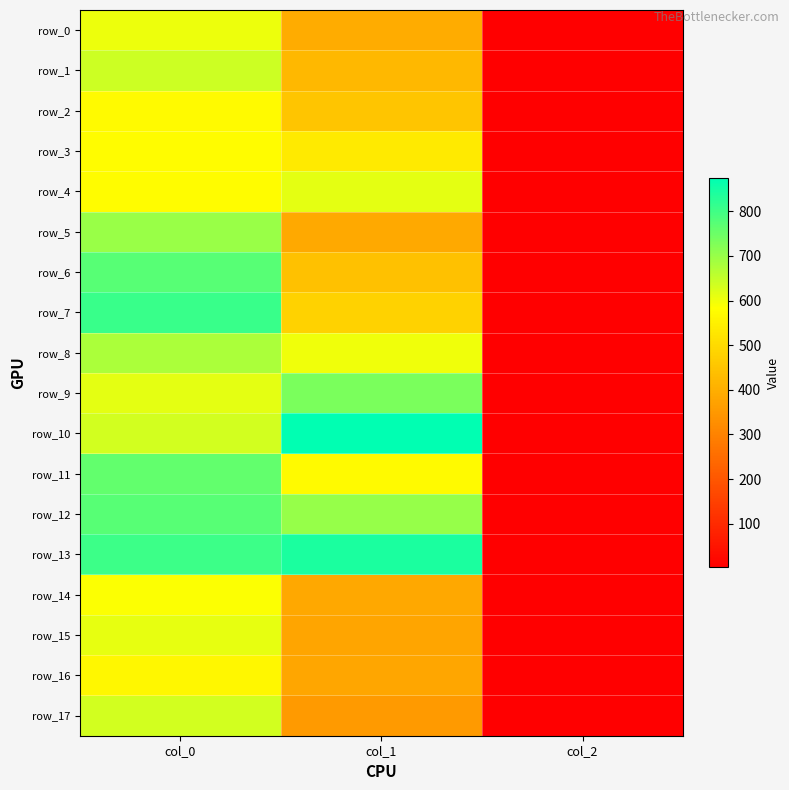

Which label corresponds to the largest value in the chart?

col_1